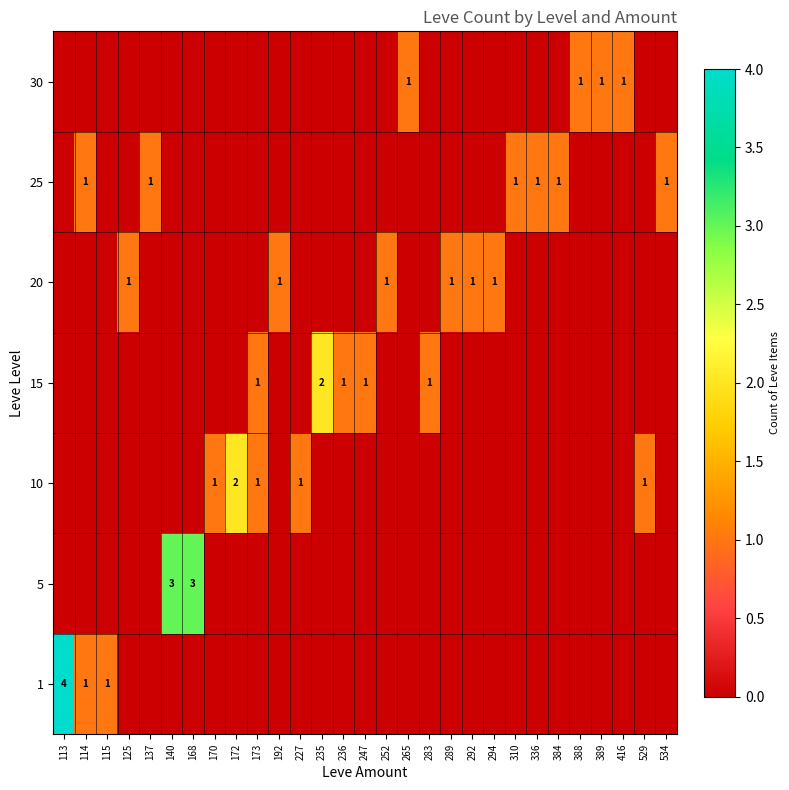

What is the difference between the second highest and second lowest values in the 5 series?

3